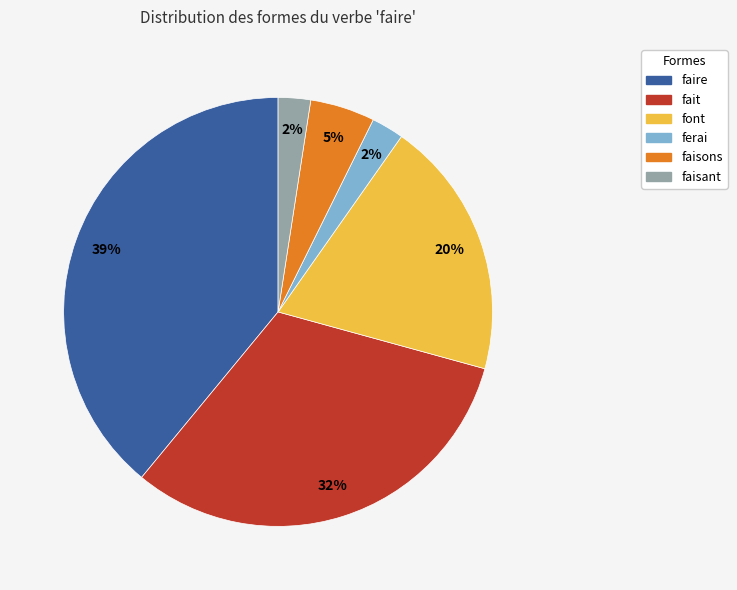

Which slice is the largest?

faire